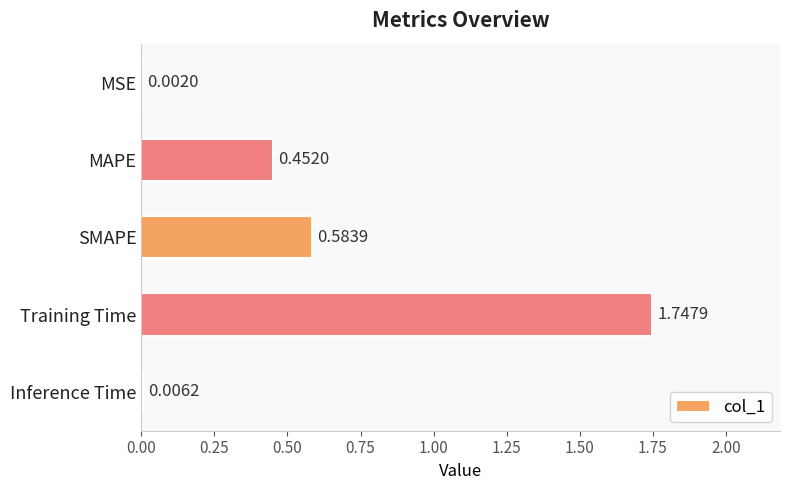

Are the bars grouped side by side (vs. stacked)?

No